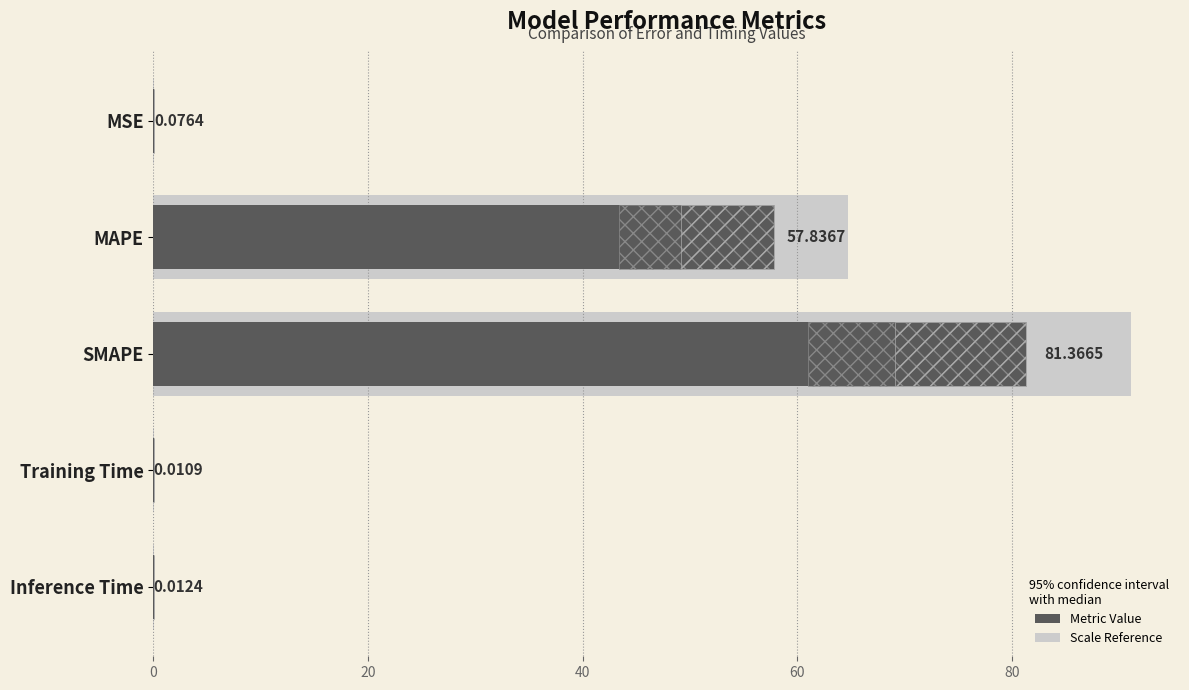

Reading right to left, transcribe all the data shown in this chart.

0.0	0.0	81.4	57.8	0.1